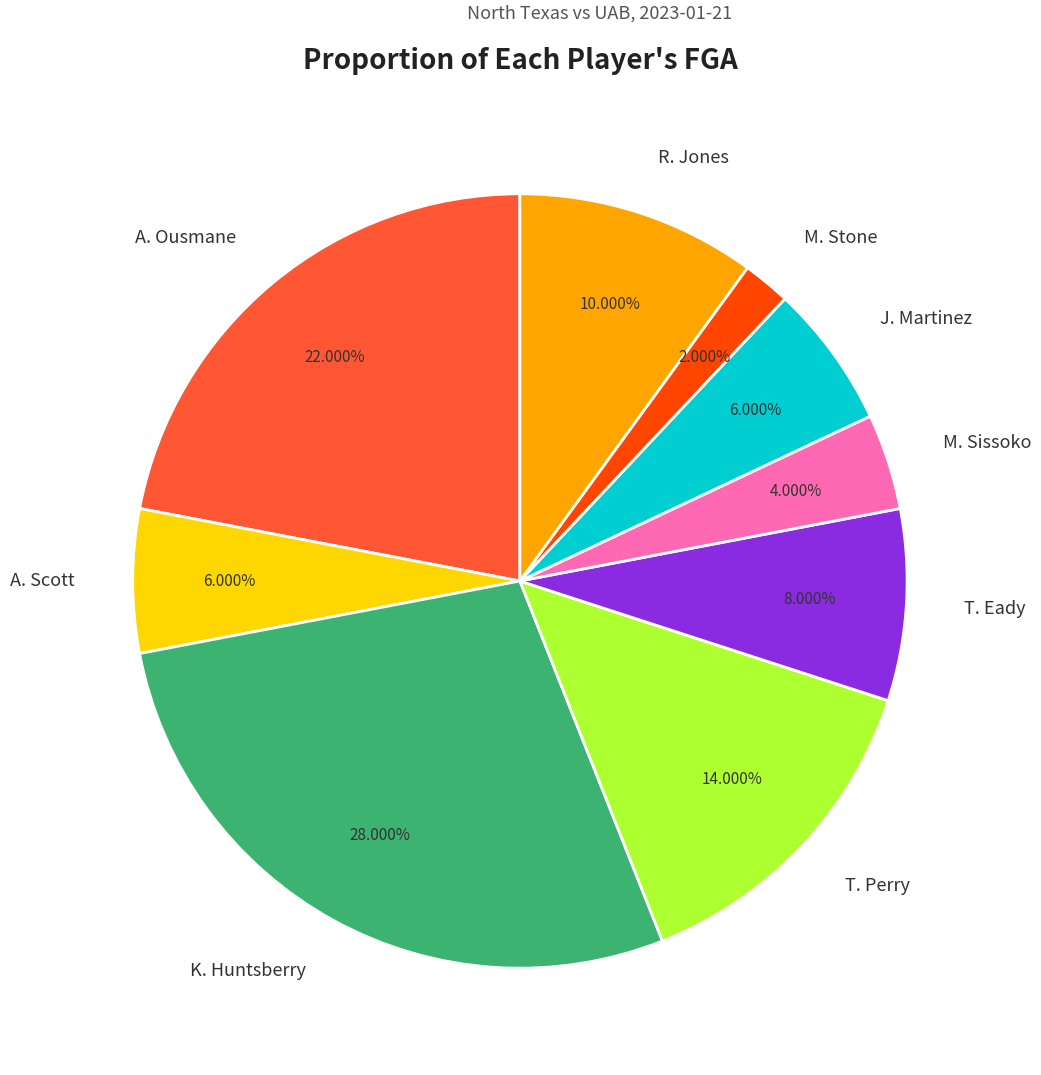

Which slice is the smallest?

M. Stone